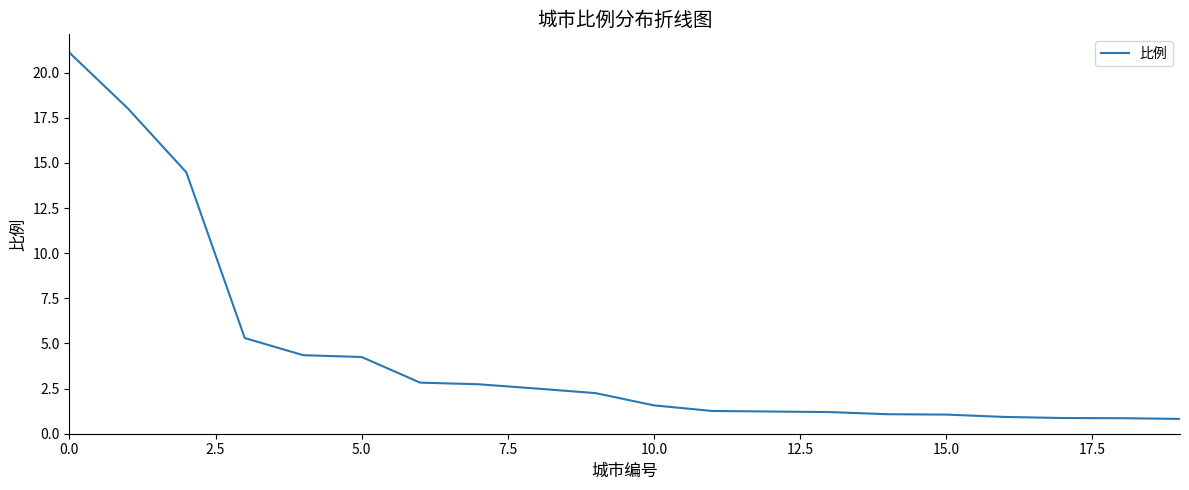

What is the smallest value displayed?

0.8